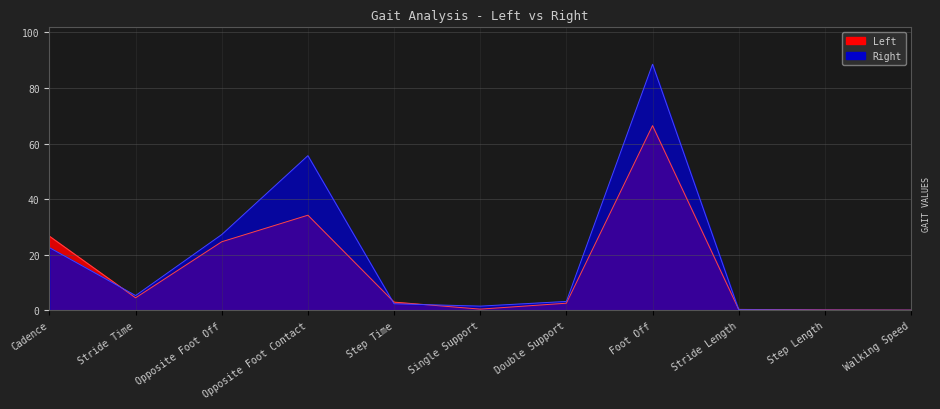

What is the greatest value displayed?

88.5